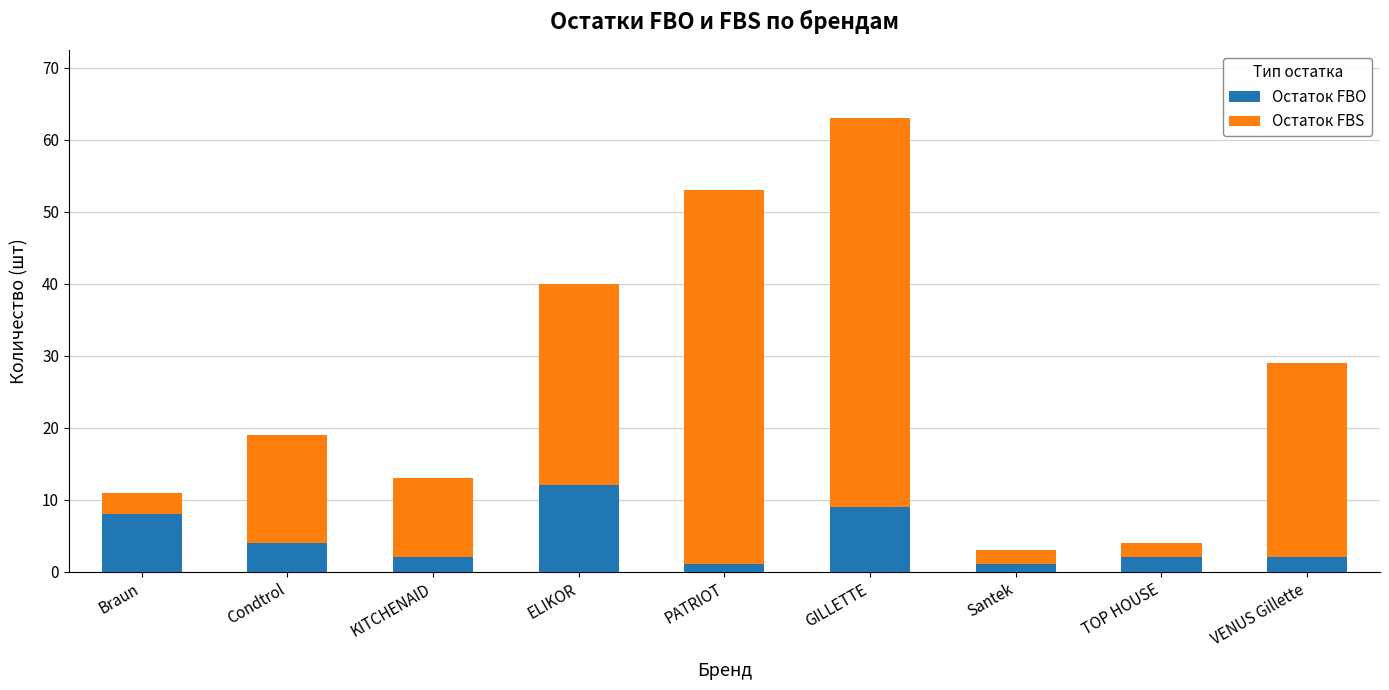

At which category is the sum across all series the highest?

GILLETTE